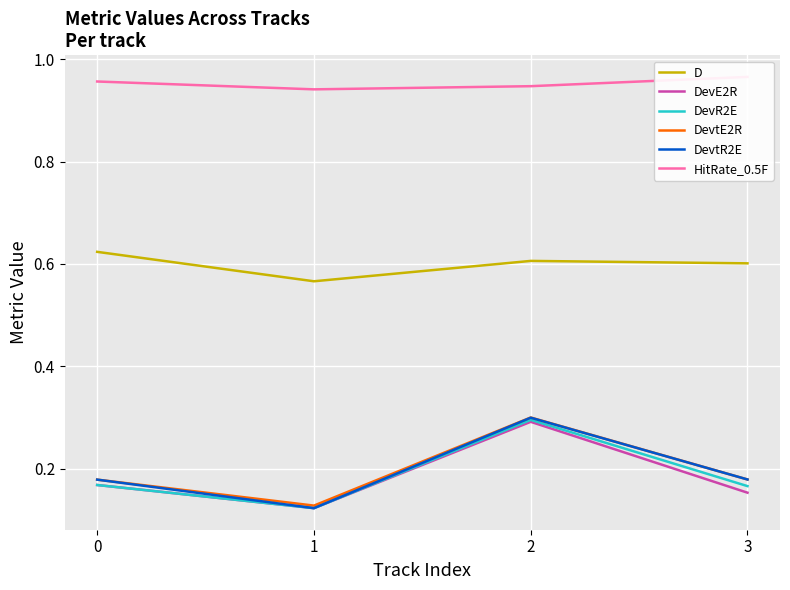

What is the difference between the DevR2E values at 2 and 0?

0.1